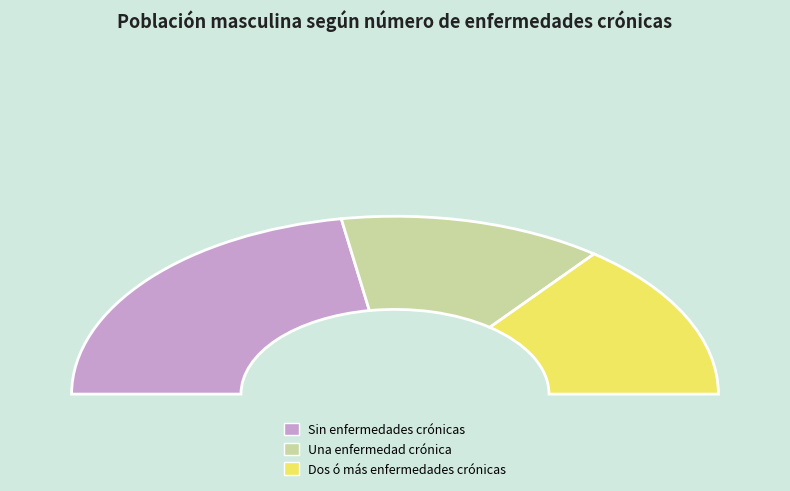

Approximately how many times larger is the value at Una enfermedad crónica compared to Sin enfermedades crónicas?

0.6